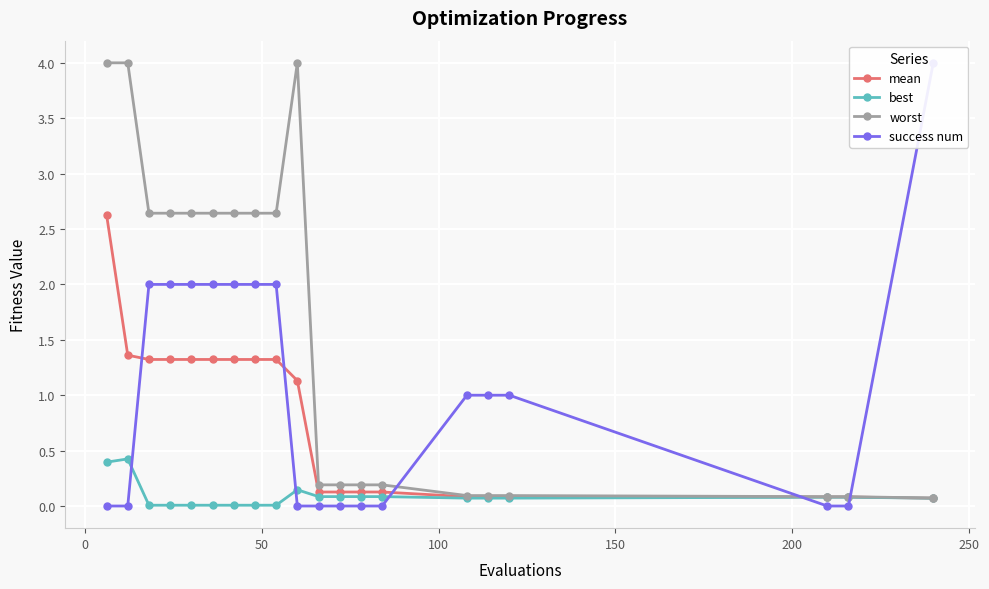

List the series in order of their peak value, lowest first.

best, mean, worst, success num